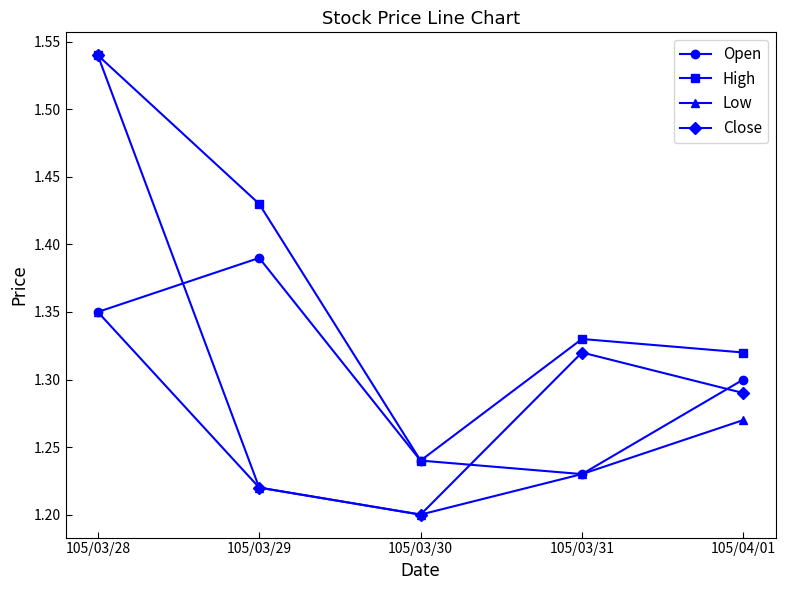

What are all the series names shown in the legend?

Open, High, Low, Close